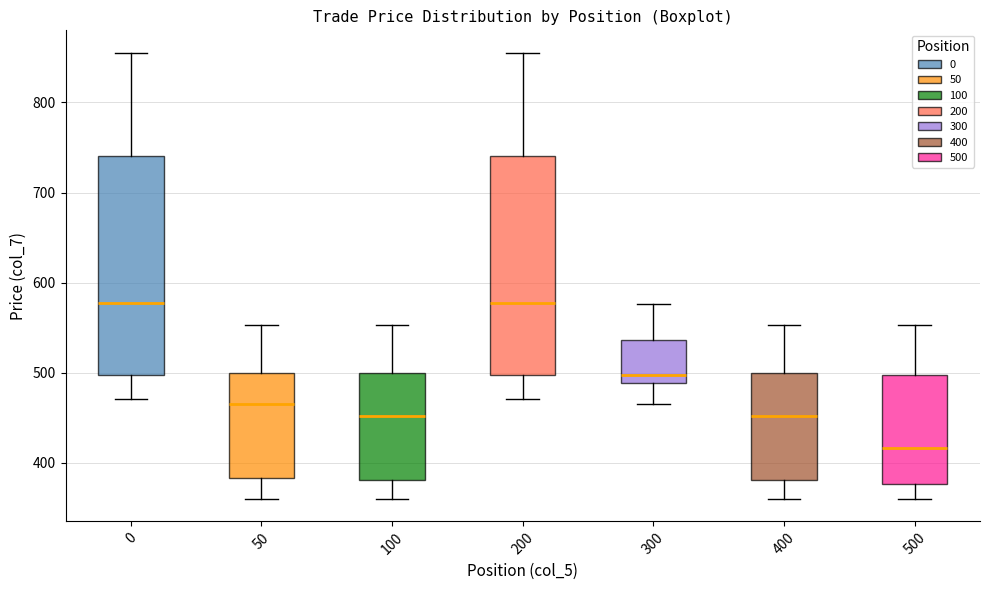

Reading left to right, transcribe this box plot: for each box, give where its median line is, the range the box spans, and where its two whiskers end, as read against the y-axis. The values are not printed on the chart, so give them approximately, as read against the axis.

0: median 580, box 500 to 740, whiskers 470 to 860
50: median 470, box 380 to 500, whiskers 360 to 550
100: median 450, box 380 to 500, whiskers 360 to 550
200: median 580, box 500 to 740, whiskers 470 to 860
300: median 500, box 490 to 540, whiskers 470 to 580
400: median 450, box 380 to 500, whiskers 360 to 550
500: median 420, box 380 to 500, whiskers 360 to 550